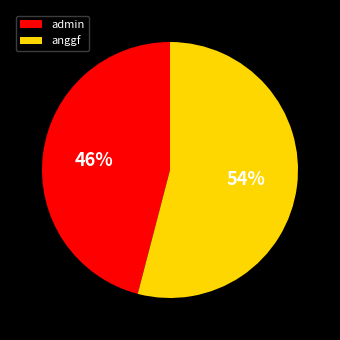

Which category has the biggest portion of the pie?

anggf